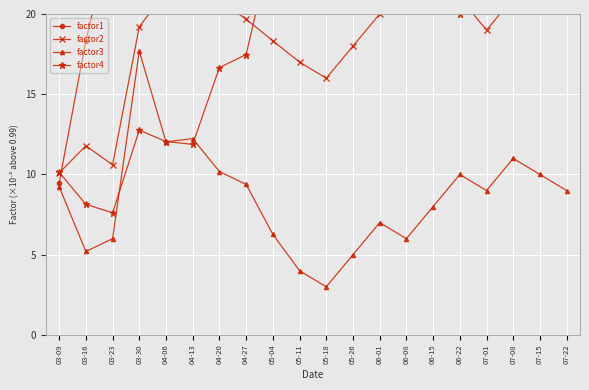

How many lines are shown in the chart?

4